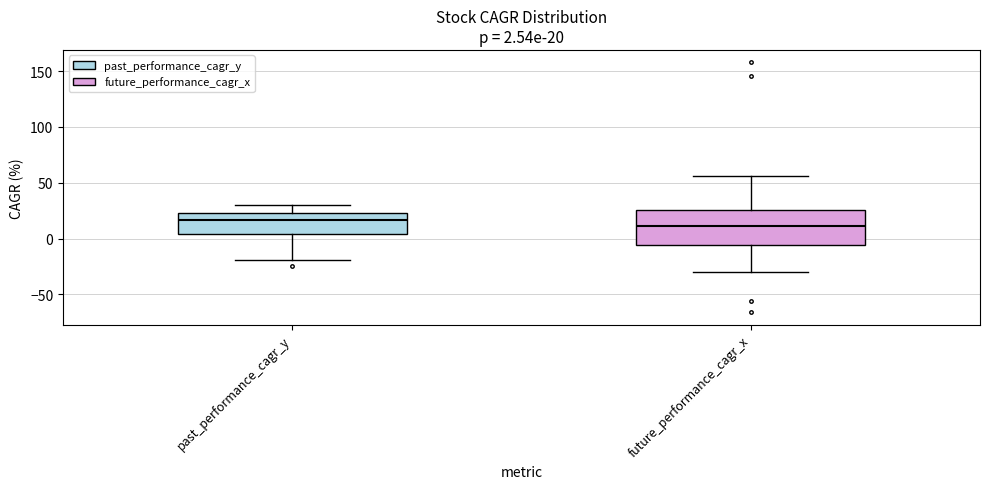

Comparing the boxes themselves (not the whiskers), which one is the tallest?

future_performance_cagr_x